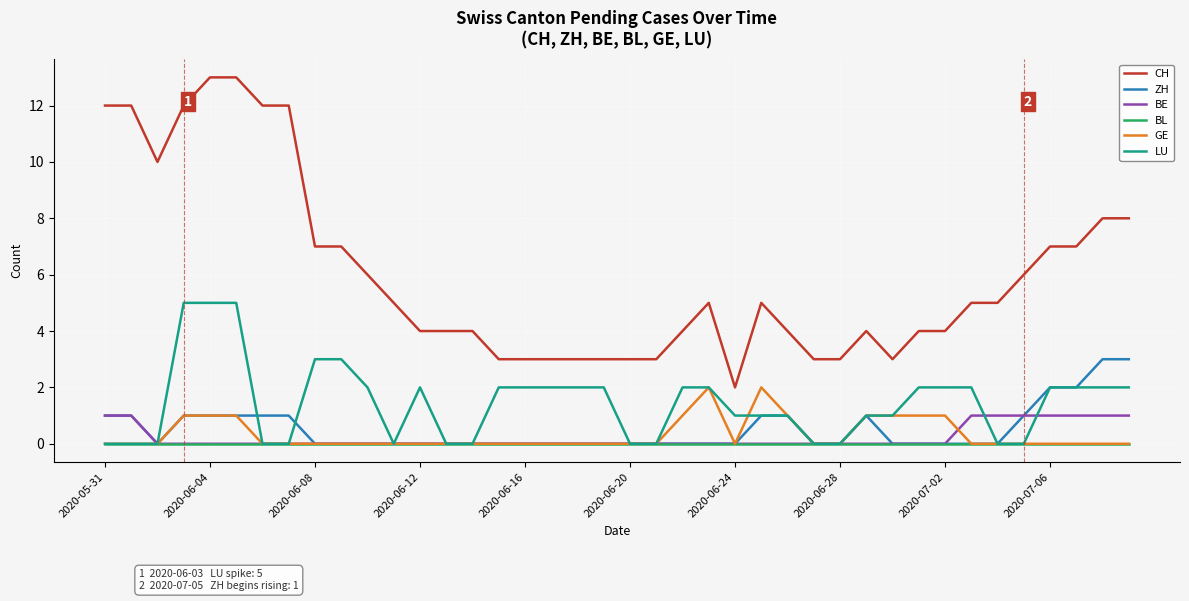

Reading right to left, extract all data points from this chart.

CH: 8	8	7	7	6	5	5	4	4	3	4	3	3	4	5	2	5	4	3	3	3	3	3	3	3	4	4	4	5	6	7	7	12	12	13	13	12	10	12	12
ZH: 3	3	2	2	1	0	0	0	0	0	1	0	0	1	1	0	0	0	0	0	0	0	0	0	0	0	0	0	0	0	0	0	1	1	1	1	1	0	1	1
BE: 1	1	1	1	1	1	1	0	0	0	0	0	0	0	0	0	0	0	0	0	0	0	0	0	0	0	0	0	0	0	0	0	0	0	0	0	0	0	1	1
BL: 0	0	0	0	0	0	0	0	0	0	0	0	0	0	0	0	0	0	0	0	0	0	0	0	0	0	0	0	0	0	0	0	0	0	0	0	0	0	0	0
GE: 0	0	0	0	0	0	0	1	1	1	1	0	0	1	2	0	2	1	0	0	0	0	0	0	0	0	0	0	0	0	0	0	0	0	1	1	1	0	0	0
LU: 2	2	2	2	0	0	2	2	2	1	1	0	0	1	1	1	2	2	0	0	2	2	2	2	2	0	0	2	0	2	3	3	0	0	5	5	5	0	0	0